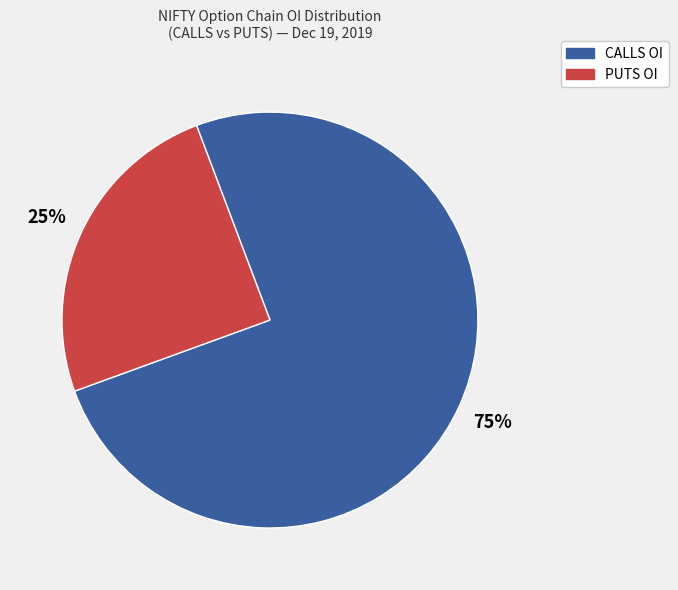

To the nearest percent, what is the average slice percentage?

50%